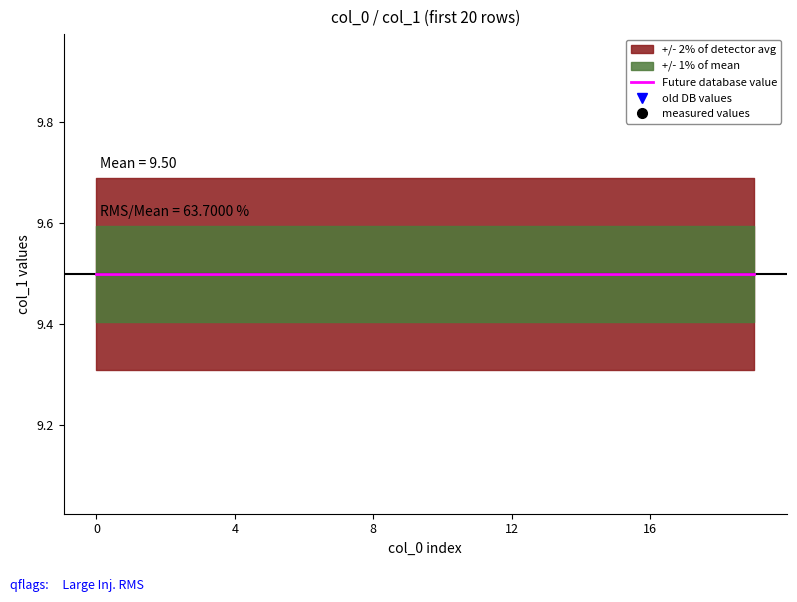

What is the sum of all measured values values?

190.0